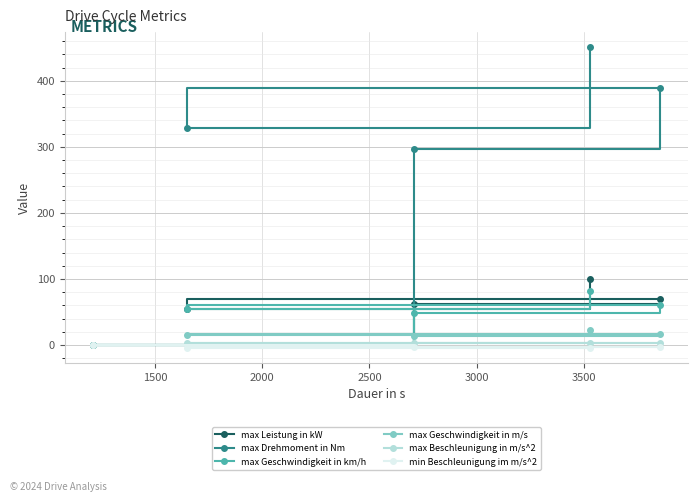

At how many categories does at least one series exceed 281?

4